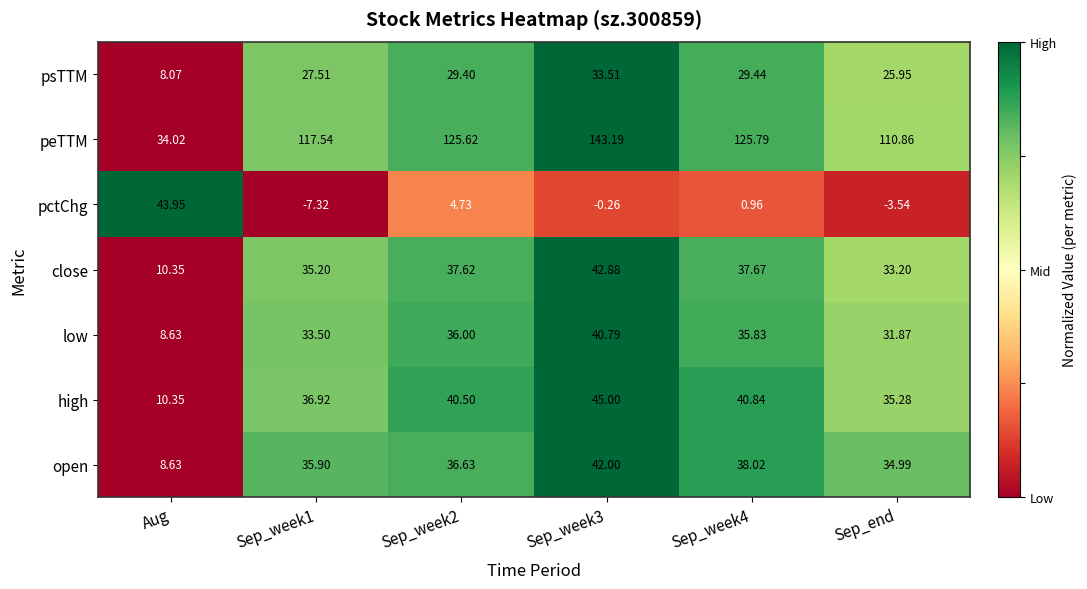

Is the value of open at Sep_week2 greater than the value of pctChg at Aug?

No